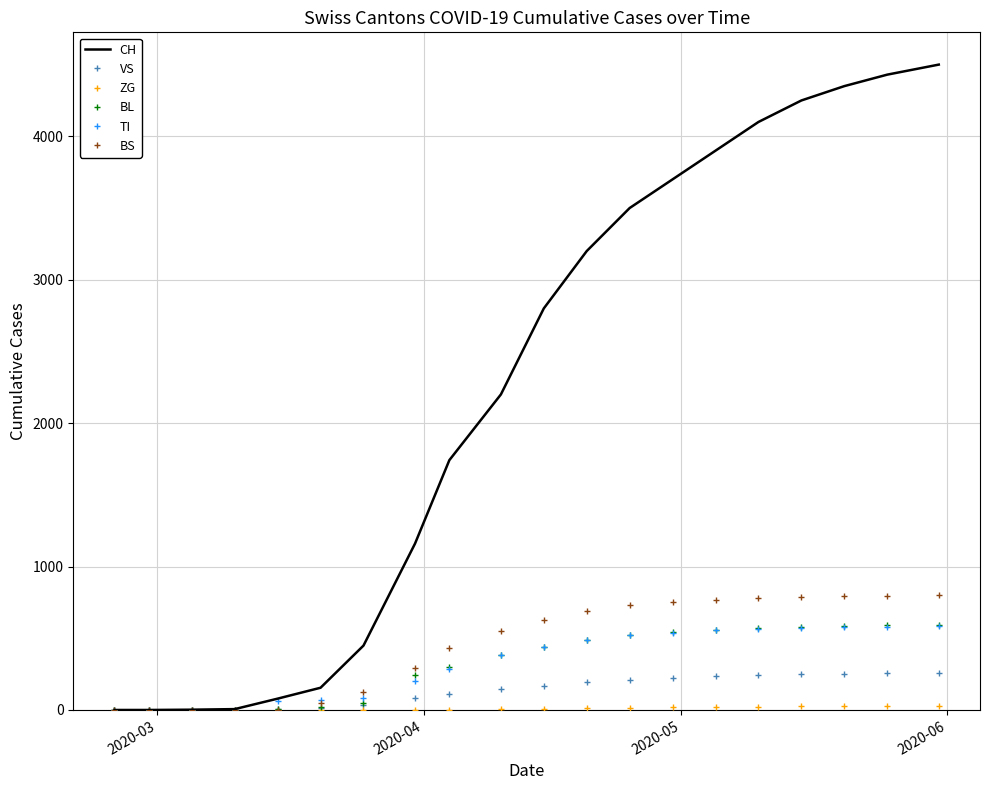

Which series has the largest total across all categories?

CH